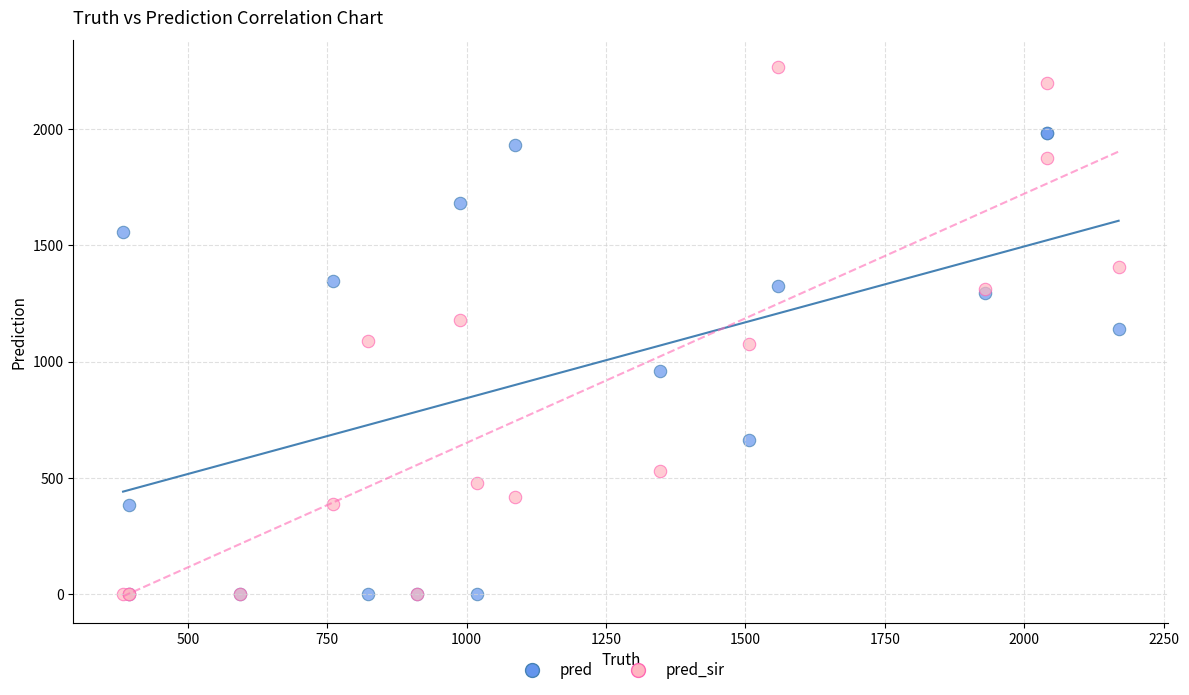

In the pred series, what Y value is closest to 992?

961.0